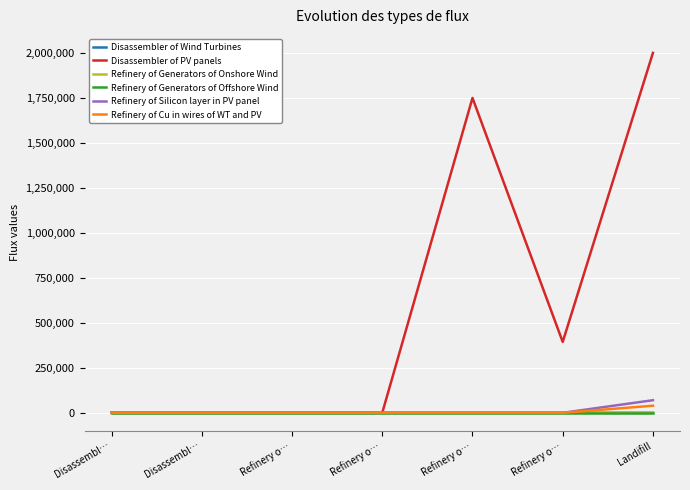

Does the chart have visible grid lines?

Yes